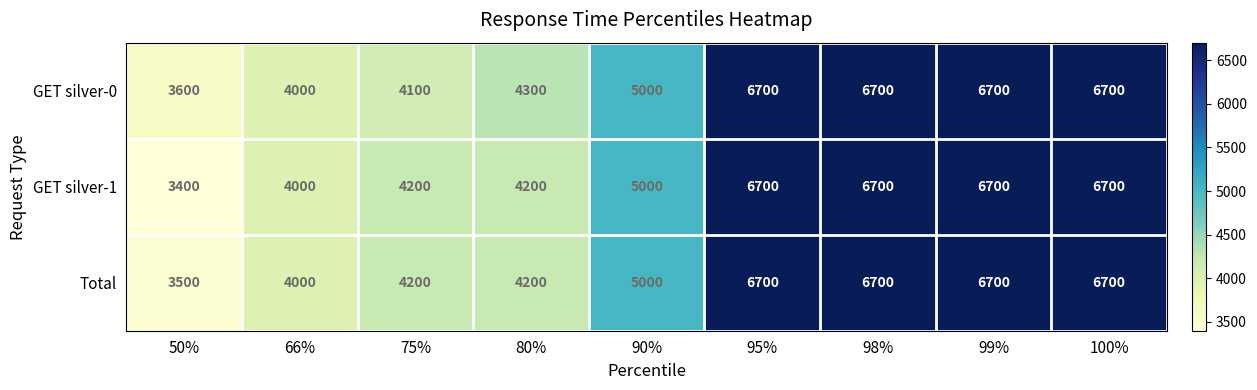

Which series has the widest spread of values?

GET silver-1